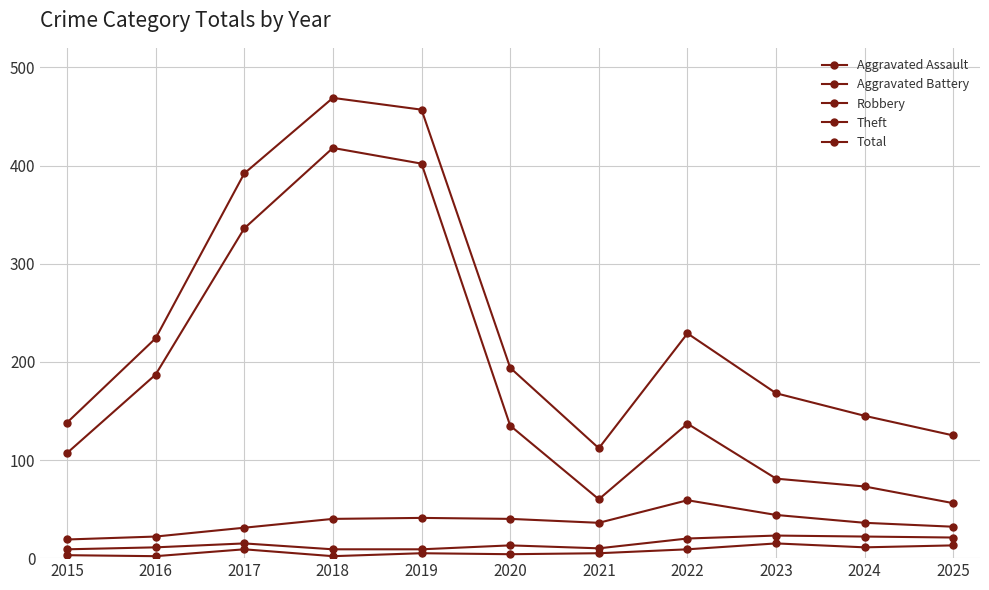

At which category is the sum across all series the highest?

2018